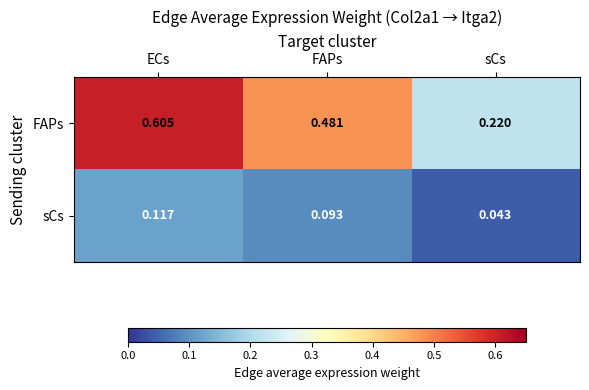

Is the value of sCs at sCs greater than the value of FAPs at ECs?

No